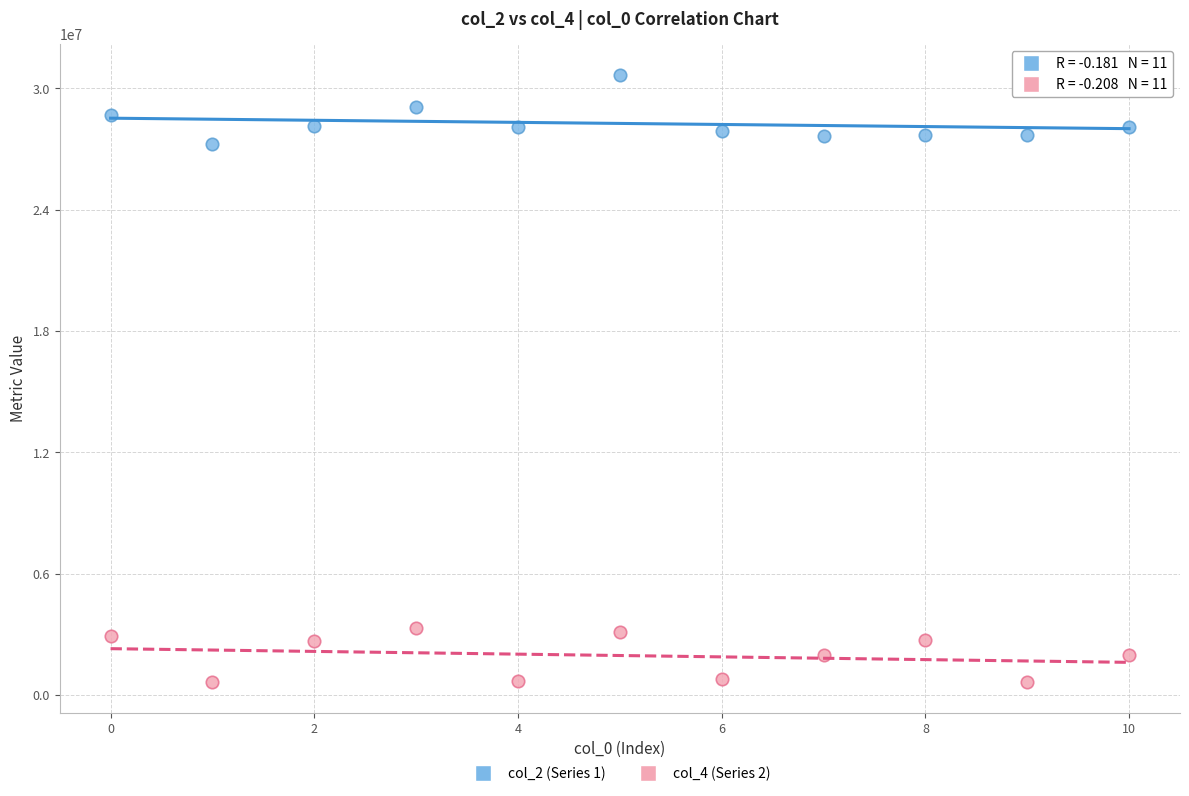

Which series has the widest spread of Y values?

col_2 (Series 1)